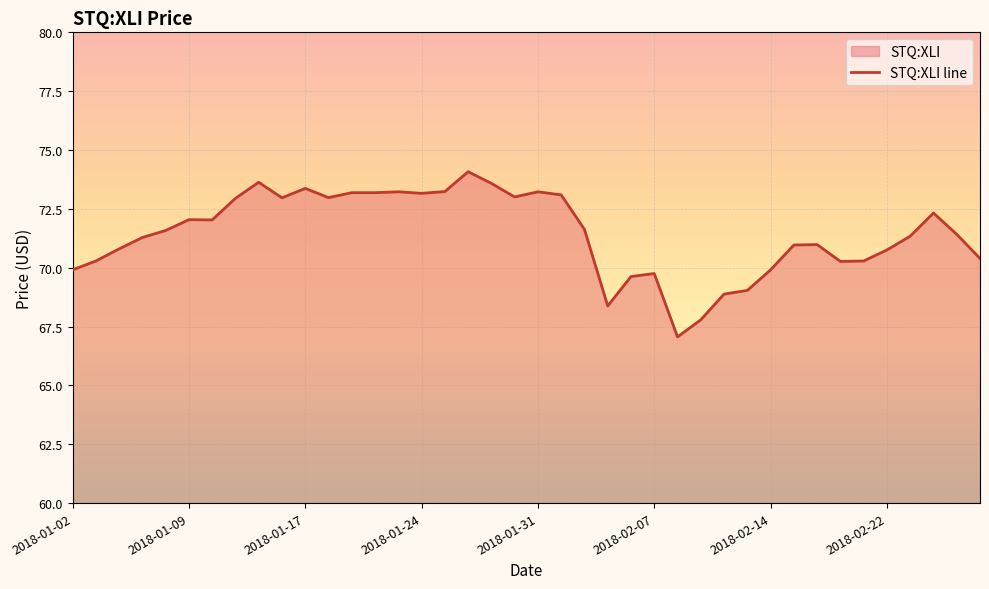

How many lines are shown in the chart?

1